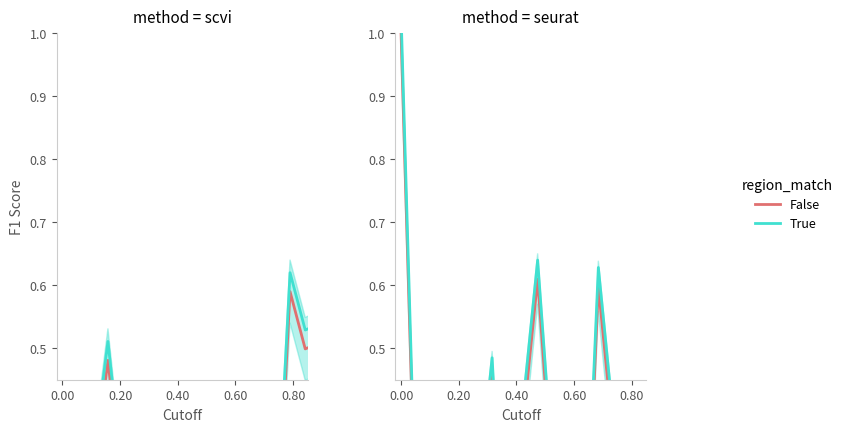

List the series in order of their overall mean, lowest first.

False, True